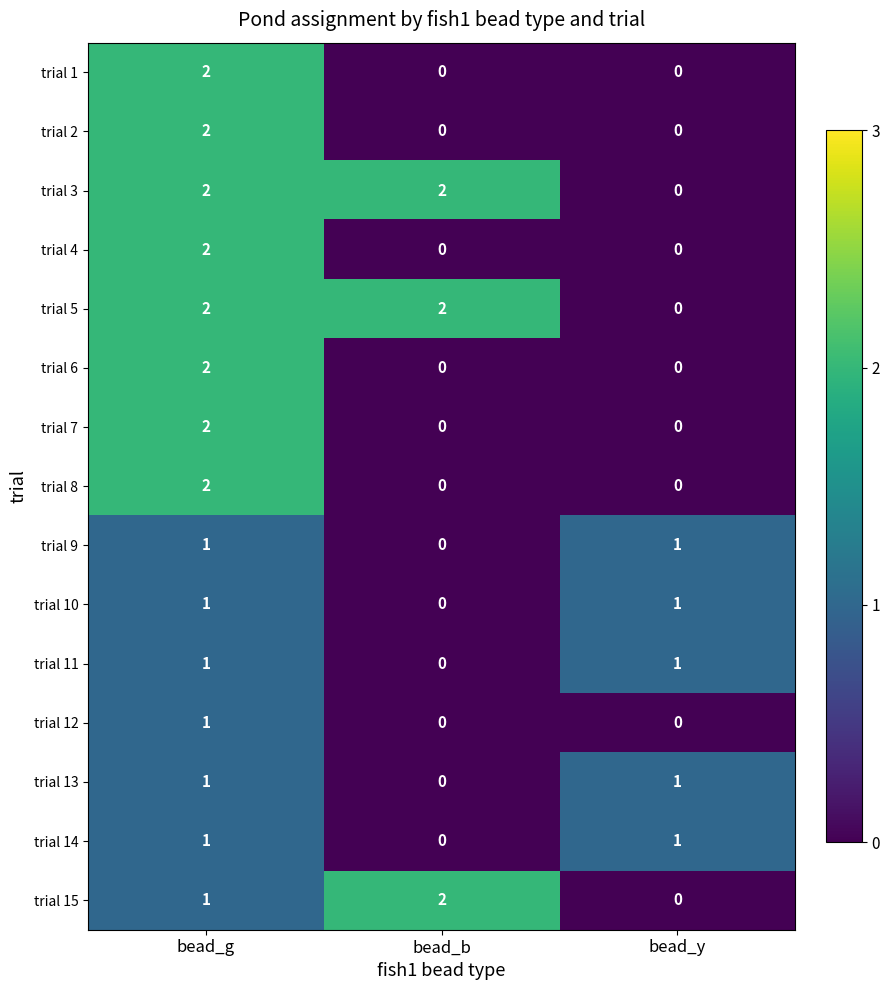

What is the total value across all series at bead_y?

5